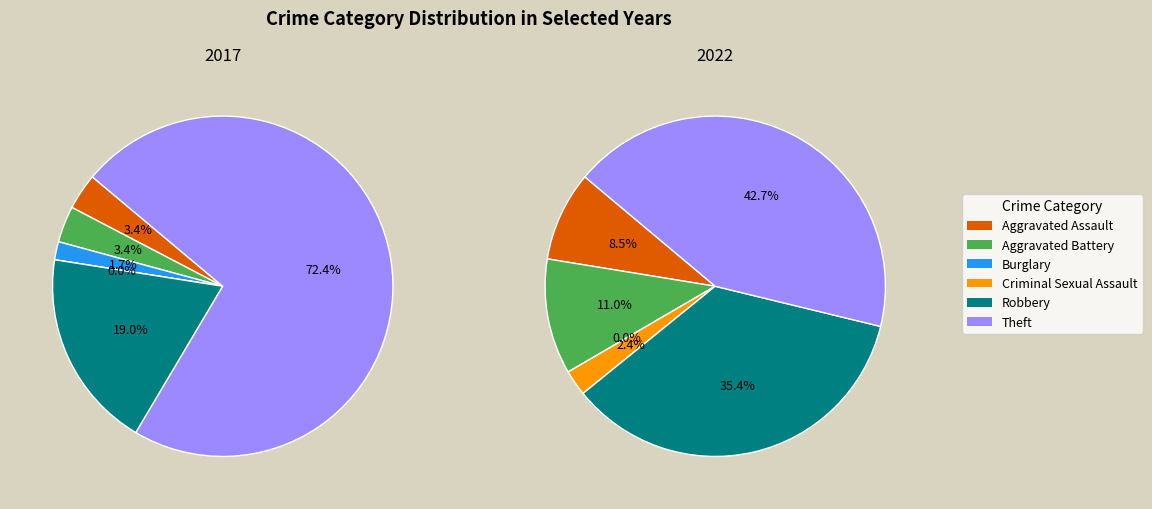

How many segments does this pie chart have?

6